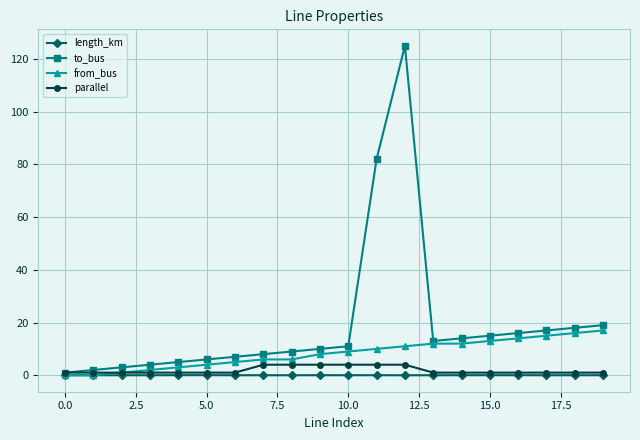

What is the value of the from_bus point at the 13th from the left?

11.0